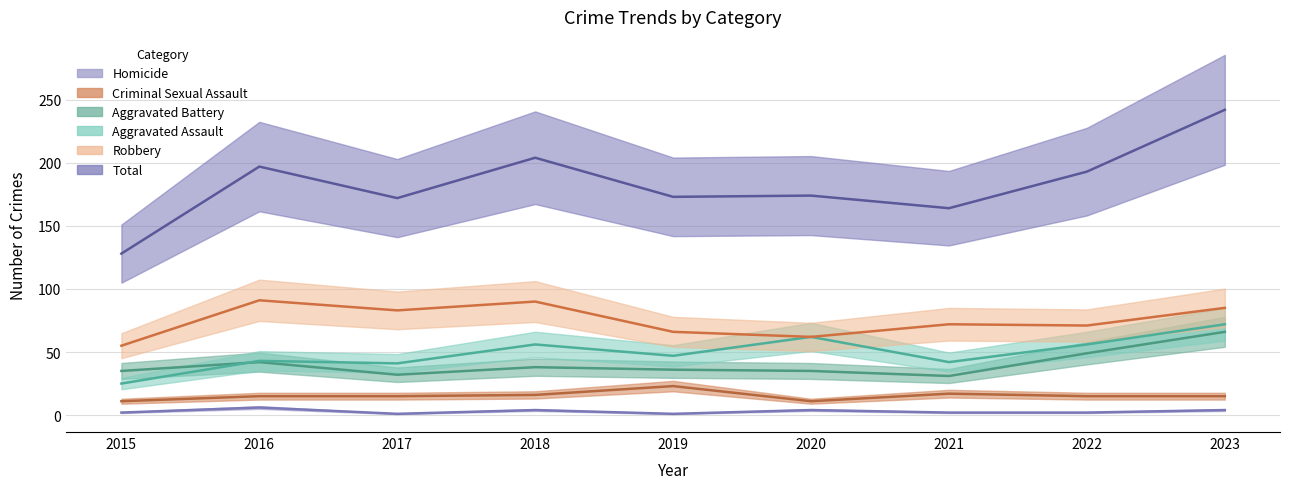

Reading left to right, list all the values displayed in this chart.

Robbery: 2015=55	2016=91	2017=83	2018=90	2019=66	2020=62	2021=72	2022=71	2023=85
Total: 2015=128	2016=197	2017=172	2018=204	2019=173	2020=174	2021=164	2022=193	2023=242
Aggravated Assault: 2015=25	2016=43	2017=41	2018=56	2019=47	2020=62	2021=42	2022=56	2023=72
Aggravated Battery: 2015=35	2016=42	2017=32	2018=38	2019=36	2020=35	2021=31	2022=49	2023=66
Criminal Sexual Assault: 2015=11	2016=15	2017=15	2018=16	2019=23	2020=11	2021=17	2022=15	2023=15
Homicide: 2015=2	2016=6	2017=1	2018=4	2019=1	2020=4	2021=2	2022=2	2023=4